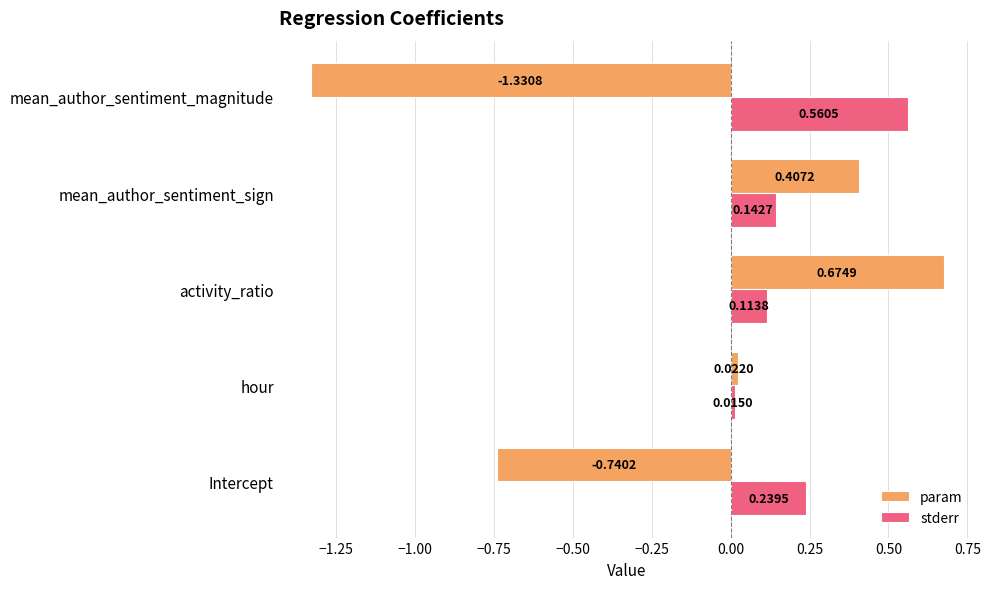

How many data points in param are less than 0?

2